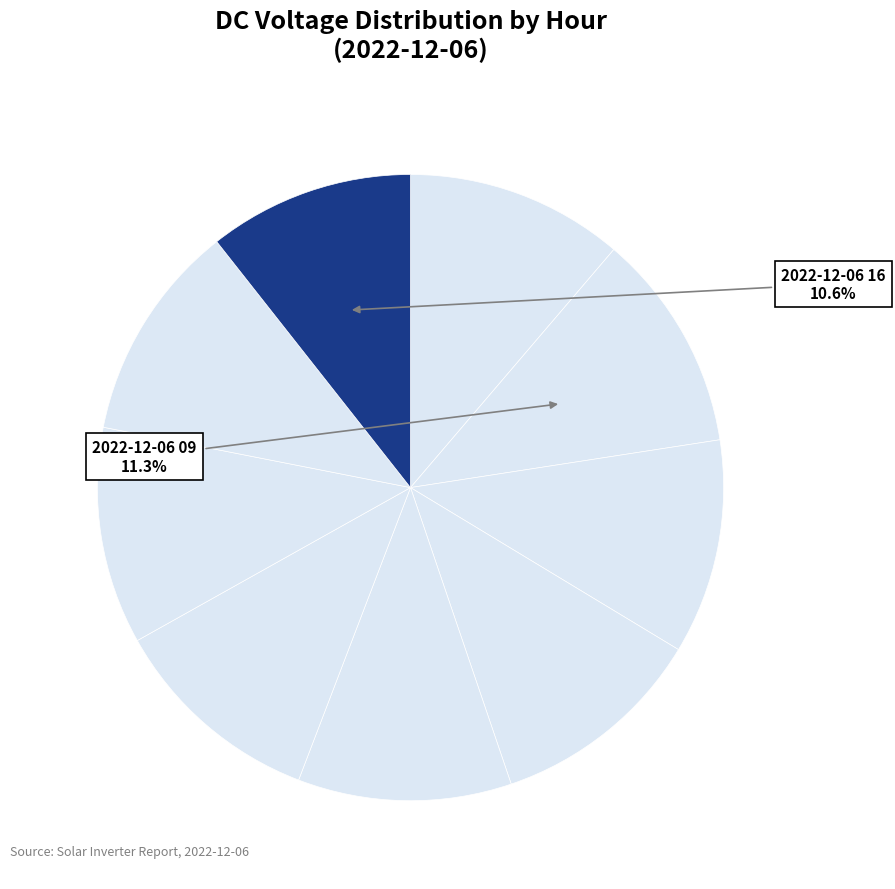

How many slices are in this pie chart?

9